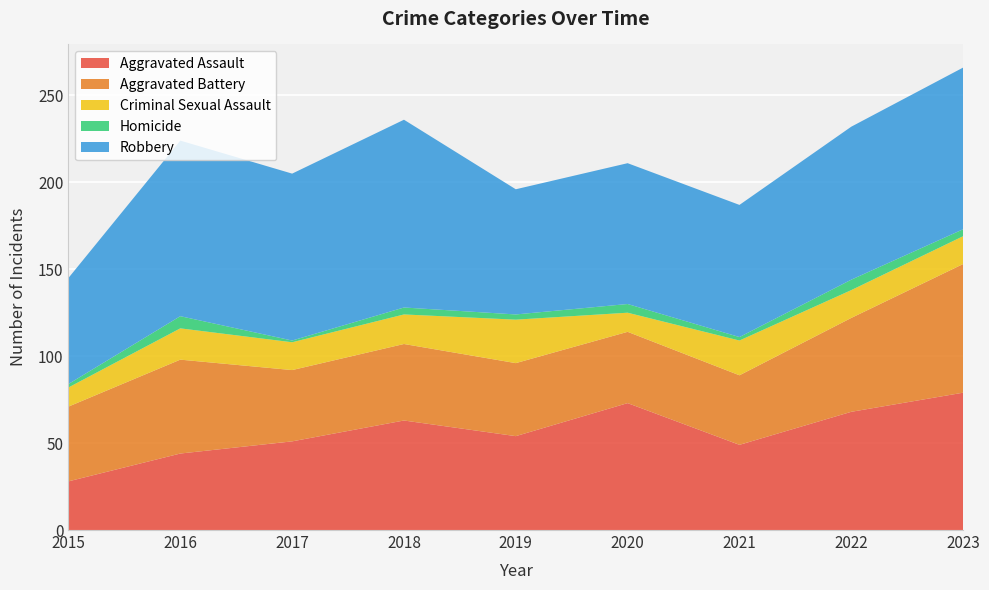

Reading left to right, transcribe all the data shown in this chart.

Aggravated Assault: 28	44	51	63	54	73	49	68	79
Aggravated Battery: 43	54	41	44	42	41	40	54	74
Criminal Sexual Assault: 11	18	16	17	25	11	20	16	16
Homicide: 2	7	1	4	3	5	2	6	4
Robbery: 61	101	96	108	72	81	76	88	93